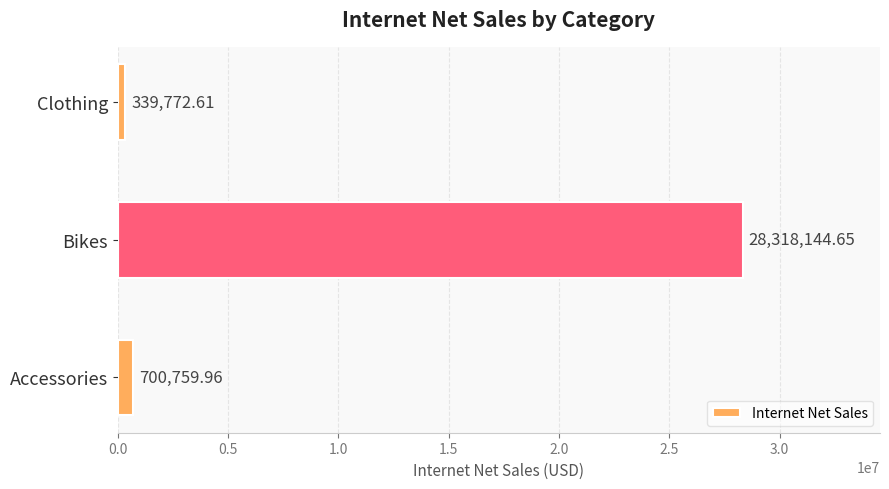

Which category has the highest value across all series?

Bikes